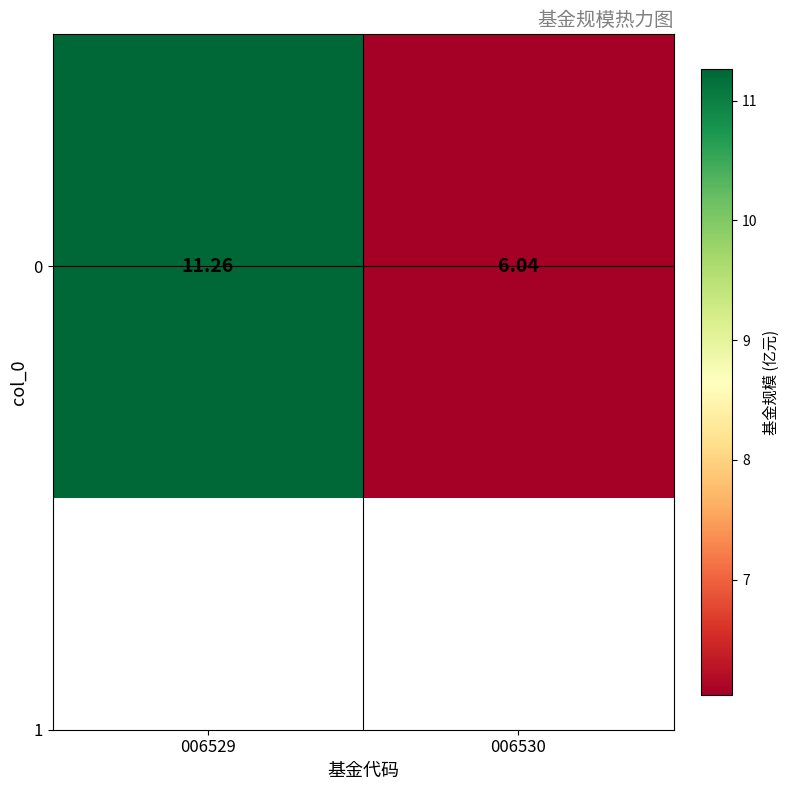

The value at 006529 is 11.3. True or false?

True